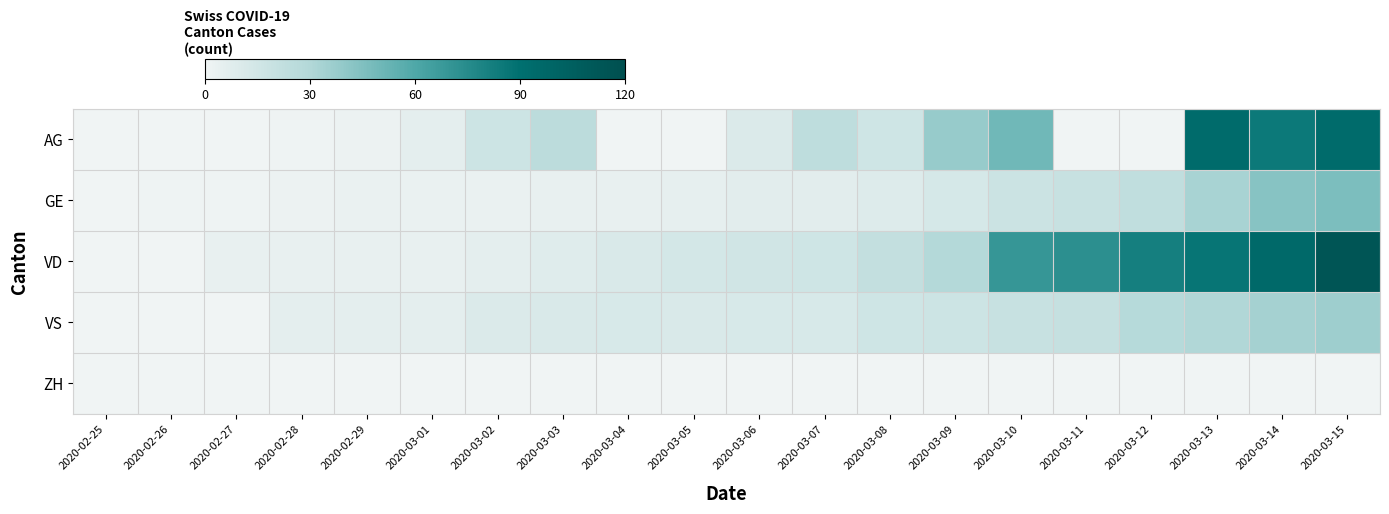

Between 2020-03-08 and 2020-03-09, which series saw the biggest shift?

AG